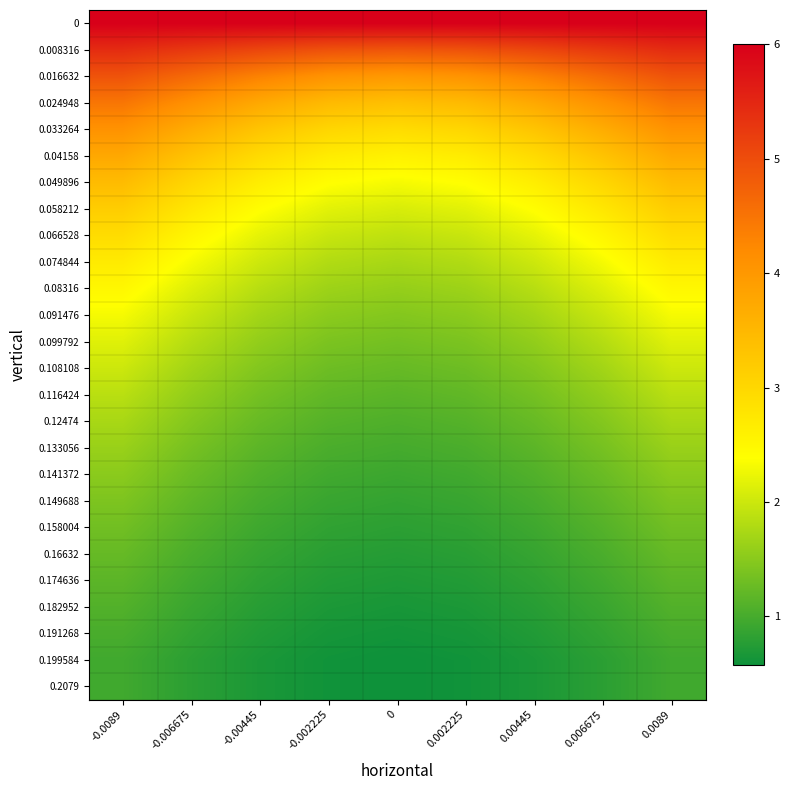

Reading right to left, list all the values displayed in this chart.

0: 0.0089=6.0	0.006675=6.0	0.00445=6.0	0.002225=6.0	0=6.0	-0.002225=6.0	-0.00445=6.0	-0.006675=6.0	-0.0089=6.0
0.008316: 0.0089=5.4	0.006675=5.3	0.00445=5.1	0.002225=4.9	0=4.9	-0.002225=4.9	-0.00445=5.1	-0.006675=5.3	-0.0089=5.4
0.016632: 0.0089=4.9	0.006675=4.6	0.00445=4.3	0.002225=4.1	0=4.0	-0.002225=4.1	-0.00445=4.3	-0.006675=4.6	-0.0089=4.9
0.024948: 0.0089=4.5	0.006675=4.1	0.00445=3.7	0.002225=3.5	0=3.4	-0.002225=3.5	-0.00445=3.7	-0.006675=4.1	-0.0089=4.5
0.033264: 0.0089=4.1	0.006675=3.7	0.00445=3.3	0.002225=3.0	0=2.9	-0.002225=3.0	-0.00445=3.3	-0.006675=3.7	-0.0089=4.1
0.04158: 0.0089=3.7	0.006675=3.3	0.00445=2.9	0.002225=2.7	0=2.6	-0.002225=2.7	-0.00445=2.9	-0.006675=3.3	-0.0089=3.7
0.049896: 0.0089=3.4	0.006675=3.0	0.00445=2.7	0.002225=2.4	0=2.3	-0.002225=2.4	-0.00445=2.7	-0.006675=3.0	-0.0089=3.4
0.058212: 0.0089=3.2	0.006675=2.8	0.00445=2.4	0.002225=2.2	0=2.1	-0.002225=2.2	-0.00445=2.4	-0.006675=2.8	-0.0089=3.2
0.066528: 0.0089=2.9	0.006675=2.5	0.00445=2.2	0.002225=2.0	0=1.9	-0.002225=2.0	-0.00445=2.2	-0.006675=2.5	-0.0089=2.9
0.074844: 0.0089=2.7	0.006675=2.3	0.00445=2.0	0.002225=1.8	0=1.7	-0.002225=1.8	-0.00445=2.0	-0.006675=2.3	-0.0089=2.7
0.08316: 0.0089=2.5	0.006675=2.1	0.00445=1.8	0.002225=1.7	0=1.6	-0.002225=1.7	-0.00445=1.8	-0.006675=2.1	-0.0089=2.5
0.091476: 0.0089=2.3	0.006675=2.0	0.00445=1.7	0.002225=1.5	0=1.5	-0.002225=1.5	-0.00445=1.7	-0.006675=2.0	-0.0089=2.3
0.099792: 0.0089=2.2	0.006675=1.8	0.00445=1.6	0.002225=1.4	0=1.3	-0.002225=1.4	-0.00445=1.6	-0.006675=1.8	-0.0089=2.2
0.108108: 0.0089=2.0	0.006675=1.7	0.00445=1.5	0.002225=1.3	0=1.2	-0.002225=1.3	-0.00445=1.5	-0.006675=1.7	-0.0089=2.0
0.116424: 0.0089=1.9	0.006675=1.6	0.00445=1.3	0.002225=1.2	0=1.2	-0.002225=1.2	-0.00445=1.3	-0.006675=1.6	-0.0089=1.9
0.12474: 0.0089=1.7	0.006675=1.5	0.00445=1.2	0.002225=1.1	0=1.1	-0.002225=1.1	-0.00445=1.2	-0.006675=1.5	-0.0089=1.7
0.133056: 0.0089=1.6	0.006675=1.4	0.00445=1.2	0.002225=1.0	0=1.0	-0.002225=1.0	-0.00445=1.2	-0.006675=1.4	-0.0089=1.6
0.141372: 0.0089=1.5	0.006675=1.3	0.00445=1.1	0.002225=1.0	0=0.9	-0.002225=1.0	-0.00445=1.1	-0.006675=1.3	-0.0089=1.5
0.149688: 0.0089=1.4	0.006675=1.2	0.00445=1.0	0.002225=0.9	0=0.9	-0.002225=0.9	-0.00445=1.0	-0.006675=1.2	-0.0089=1.4
0.158004: 0.0089=1.3	0.006675=1.1	0.00445=0.9	0.002225=0.8	0=0.8	-0.002225=0.8	-0.00445=0.9	-0.006675=1.1	-0.0089=1.3
0.16632: 0.0089=1.2	0.006675=1.0	0.00445=0.9	0.002225=0.8	0=0.7	-0.002225=0.8	-0.00445=0.9	-0.006675=1.0	-0.0089=1.2
0.174636: 0.0089=1.2	0.006675=1.0	0.00445=0.8	0.002225=0.7	0=0.7	-0.002225=0.7	-0.00445=0.8	-0.006675=1.0	-0.0089=1.2
0.182952: 0.0089=1.1	0.006675=0.9	0.00445=0.8	0.002225=0.7	0=0.7	-0.002225=0.7	-0.00445=0.8	-0.006675=0.9	-0.0089=1.1
0.191268: 0.0089=1.0	0.006675=0.8	0.00445=0.7	0.002225=0.6	0=0.6	-0.002225=0.6	-0.00445=0.7	-0.006675=0.8	-0.0089=1.0
0.199584: 0.0089=1.0	0.006675=0.8	0.00445=0.7	0.002225=0.6	0=0.6	-0.002225=0.6	-0.00445=0.7	-0.006675=0.8	-0.0089=1.0
0.2079: 0.0089=1.0	0.006675=0.8	0.00445=0.7	0.002225=0.6	0=0.6	-0.002225=0.6	-0.00445=0.7	-0.006675=0.8	-0.0089=1.0